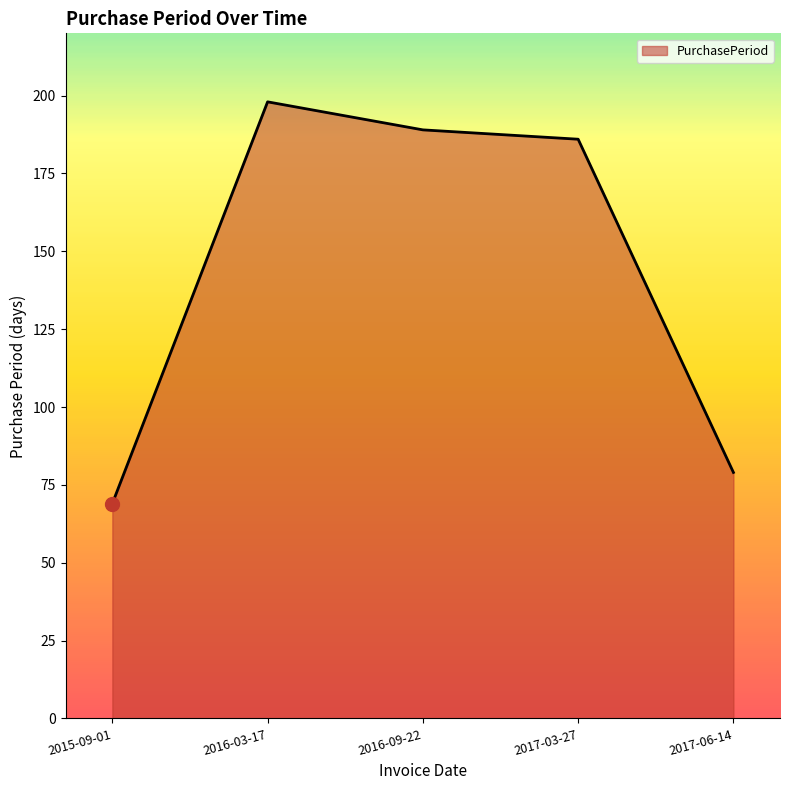

How many values are below 186?

2